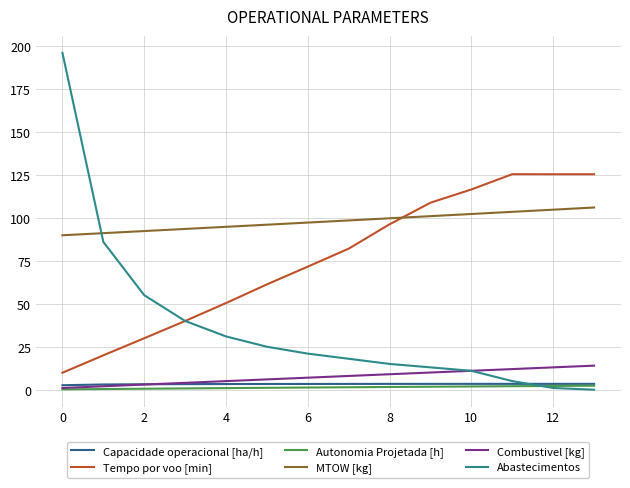

At how many categories does at least one series exceed 23?

14